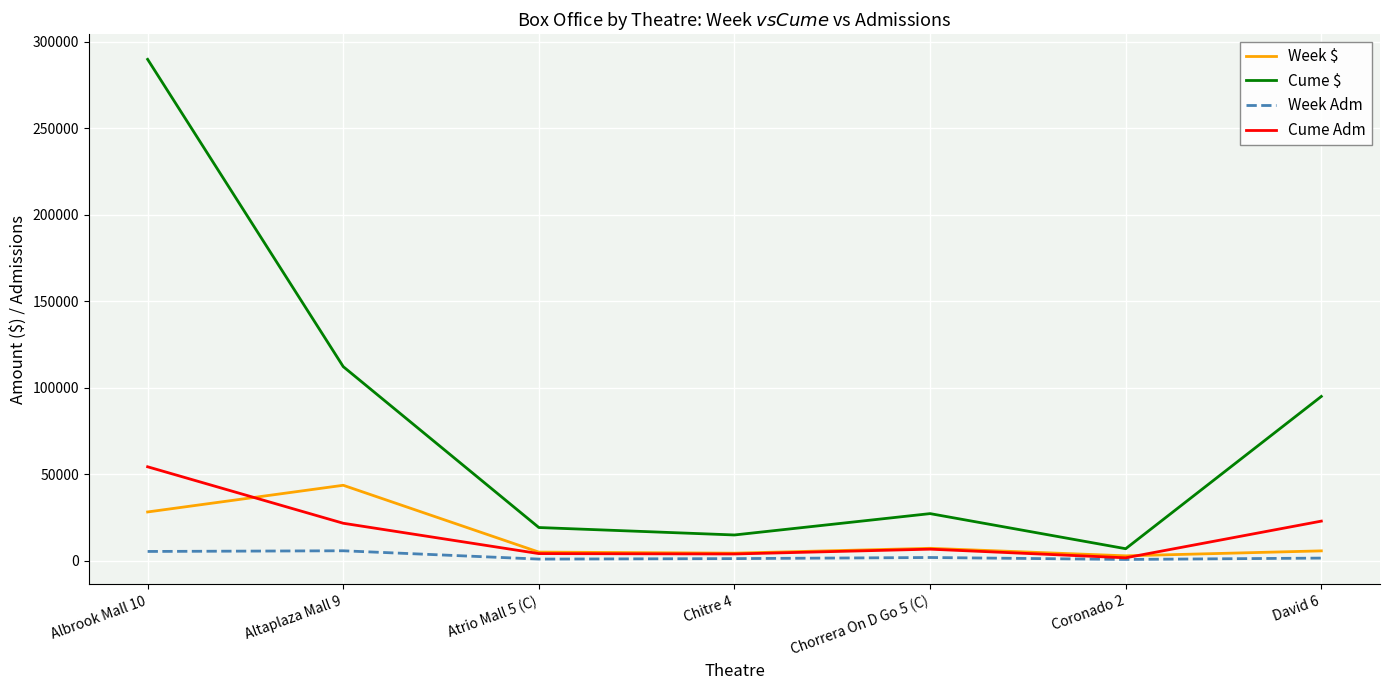

How many lines are shown in the chart?

4